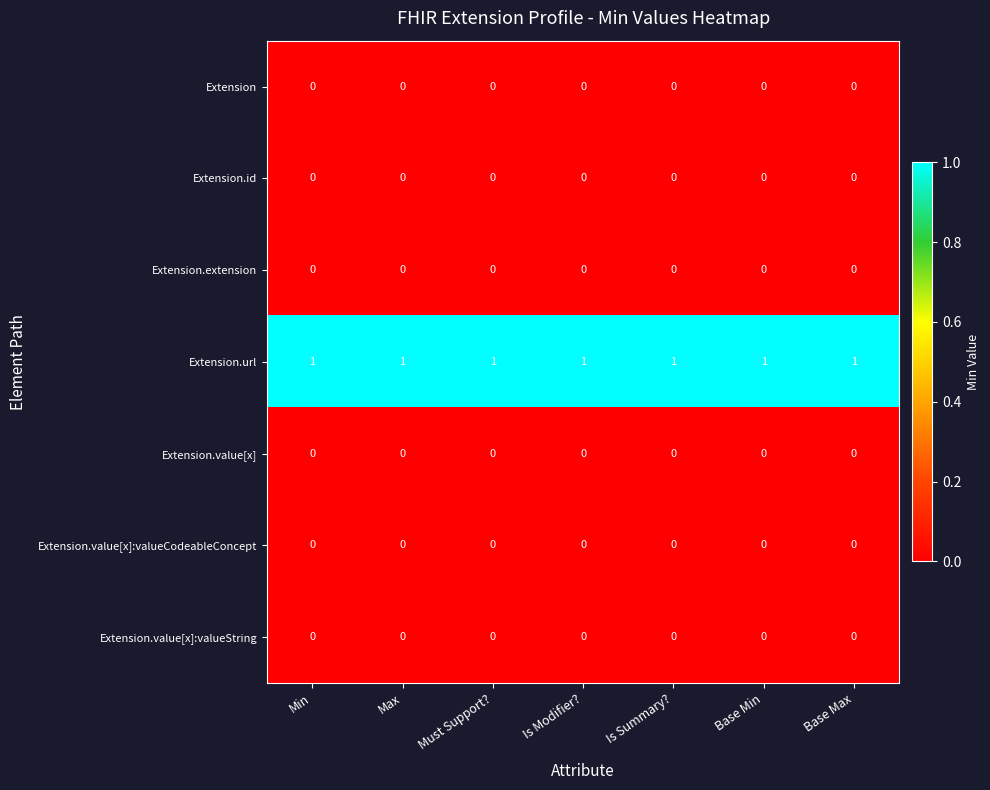

Which series has the largest total across all categories?

Extension.url